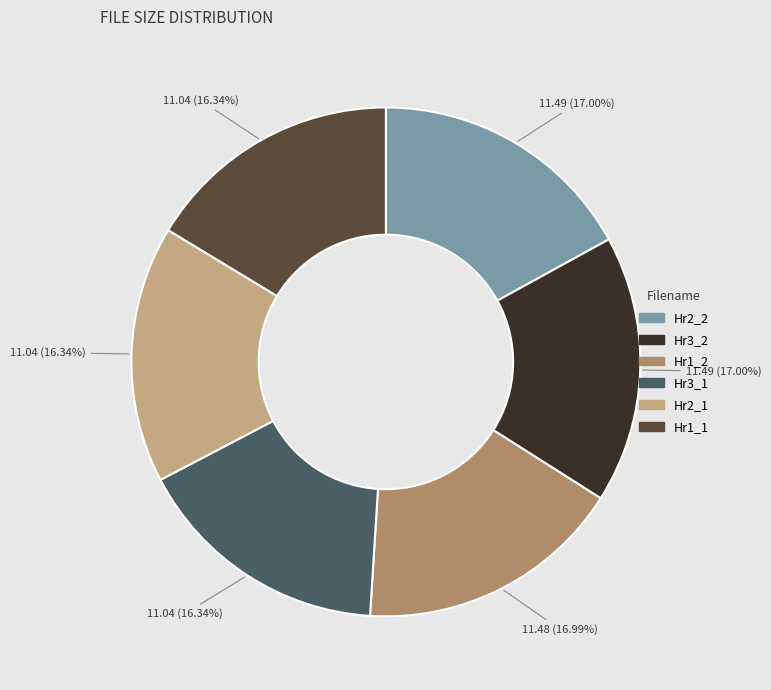

Is there a majority slice in this chart?

No